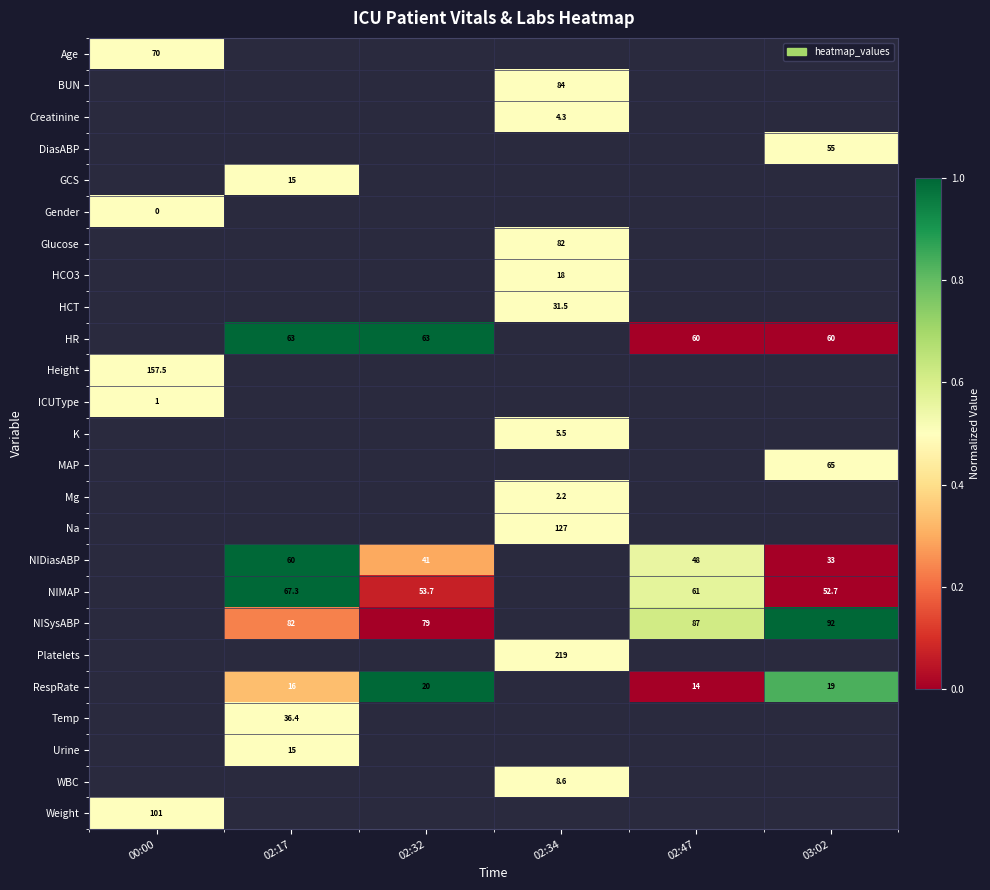

How many categories are shown in the chart?

6